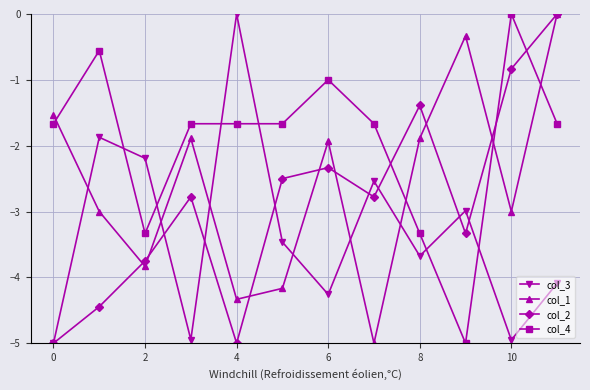

Which series ends up on top after the final intersection of col_4 and col_1?

col_1